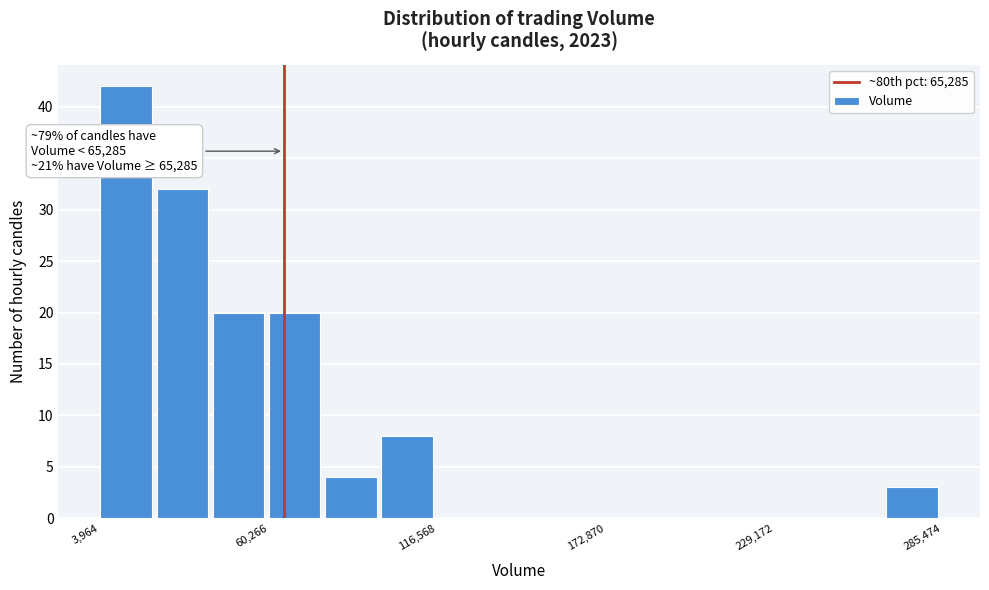

Read against the x-axis, roughly where is the centre of the tallest bar?

10000